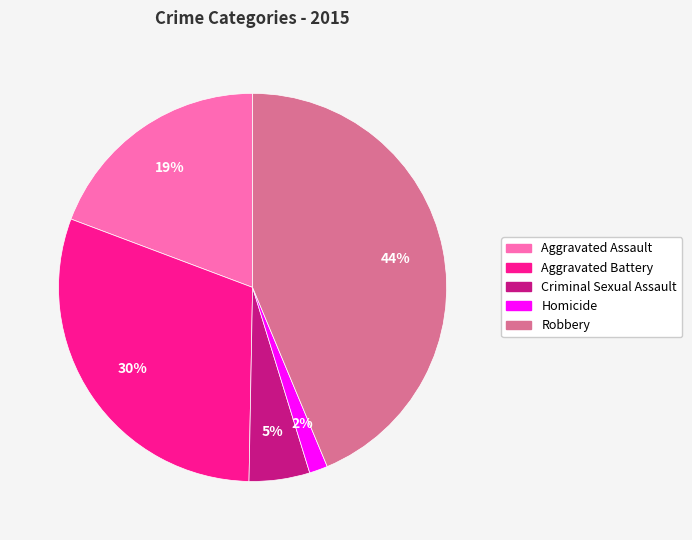

Is the sum of Aggravated Assault and Homicide greater than half?

No